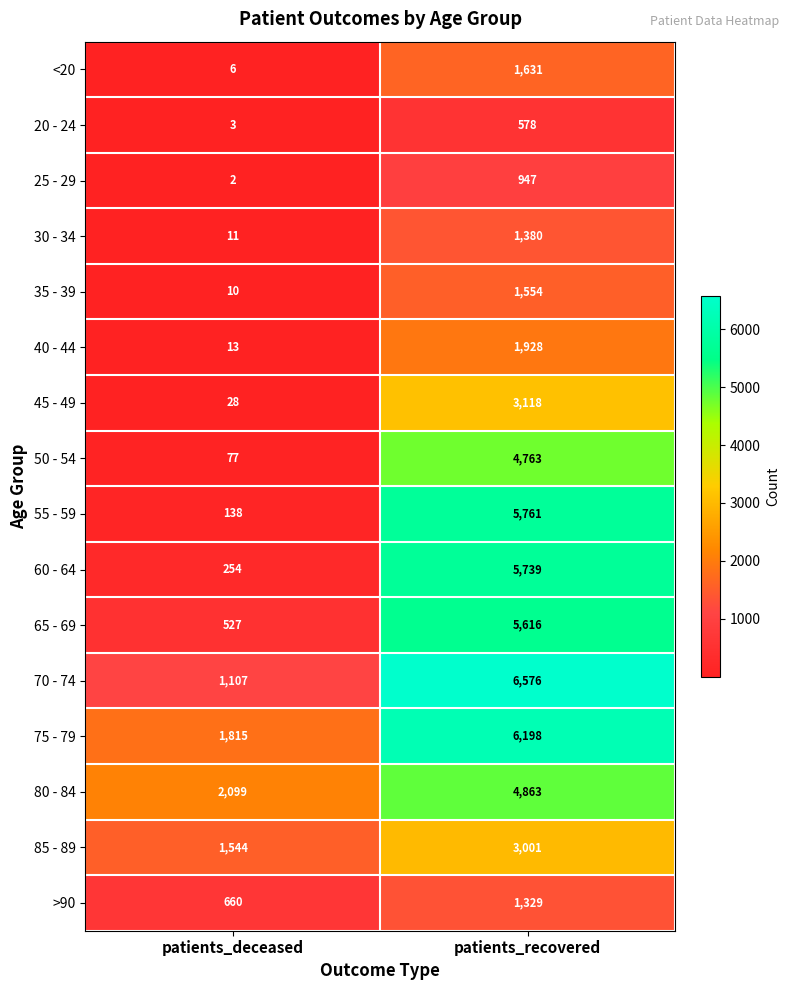

Rank the series at patients_deceased from lowest to highest value.

25 - 29, 20 - 24, <20, 35 - 39, 30 - 34, 40 - 44, 45 - 49, 50 - 54, 55 - 59, 60 - 64, 65 - 69, >90, 70 - 74, 85 - 89, 75 - 79, 80 - 84